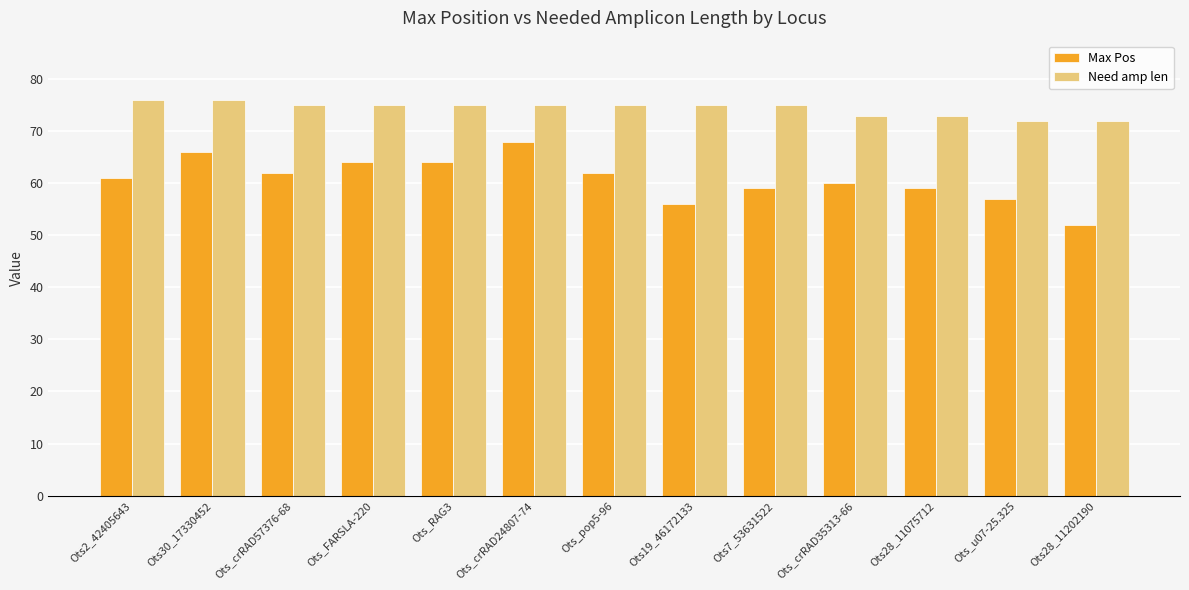

Which series has the largest range (max minus min)?

Max Pos